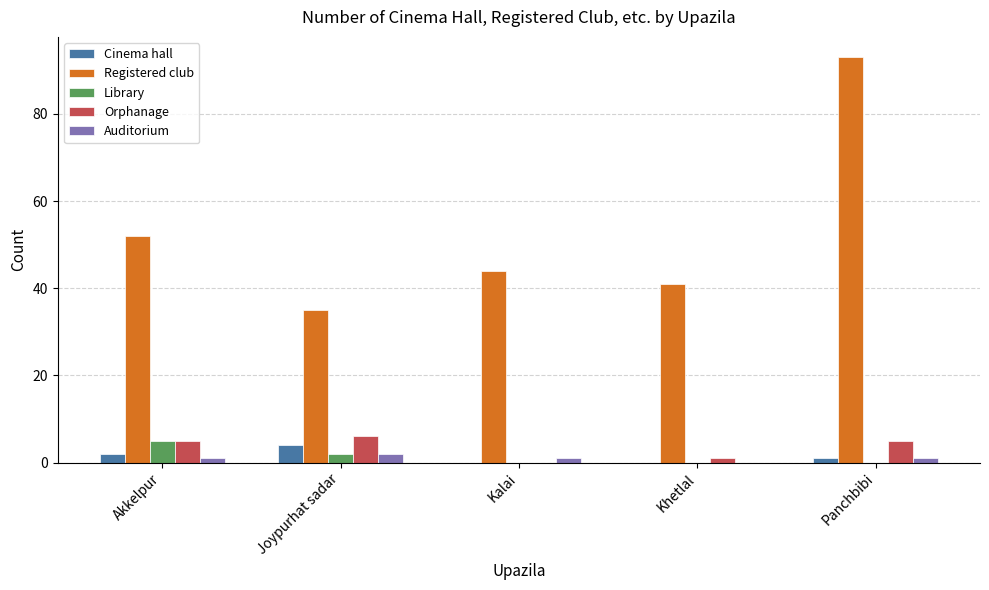

What is the sum of the Cinema hall values at Kalai and Panchbibi?

1